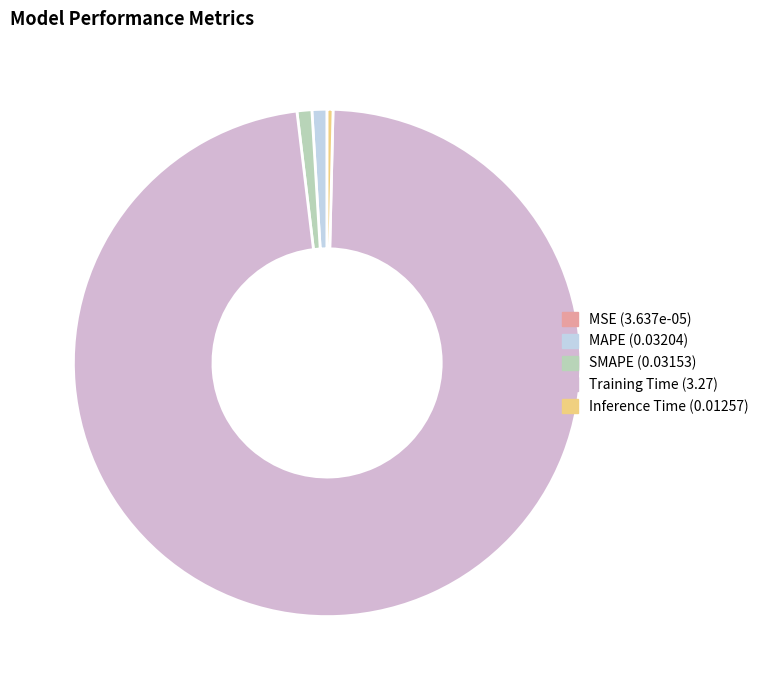

To the nearest percent, what is the difference between the largest and smallest slice percentages?

98%